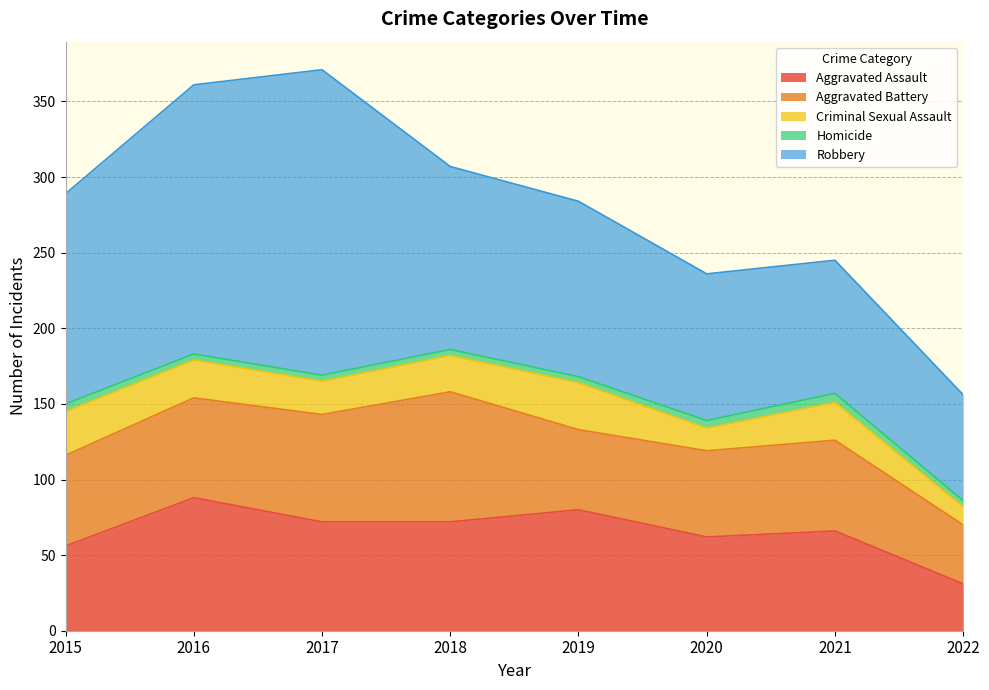

How many lines are shown in the chart?

5